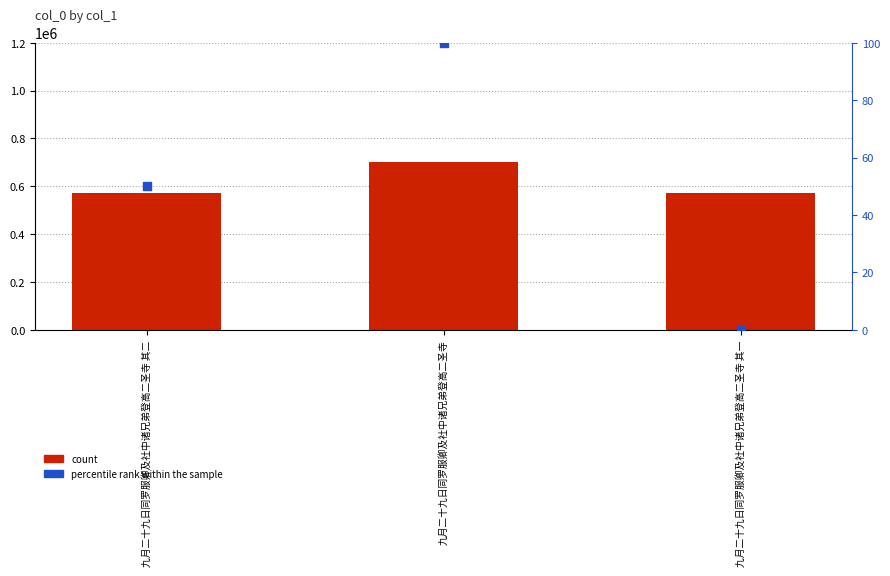

Which series contains the lowest Y value?

percentile rank within the sample